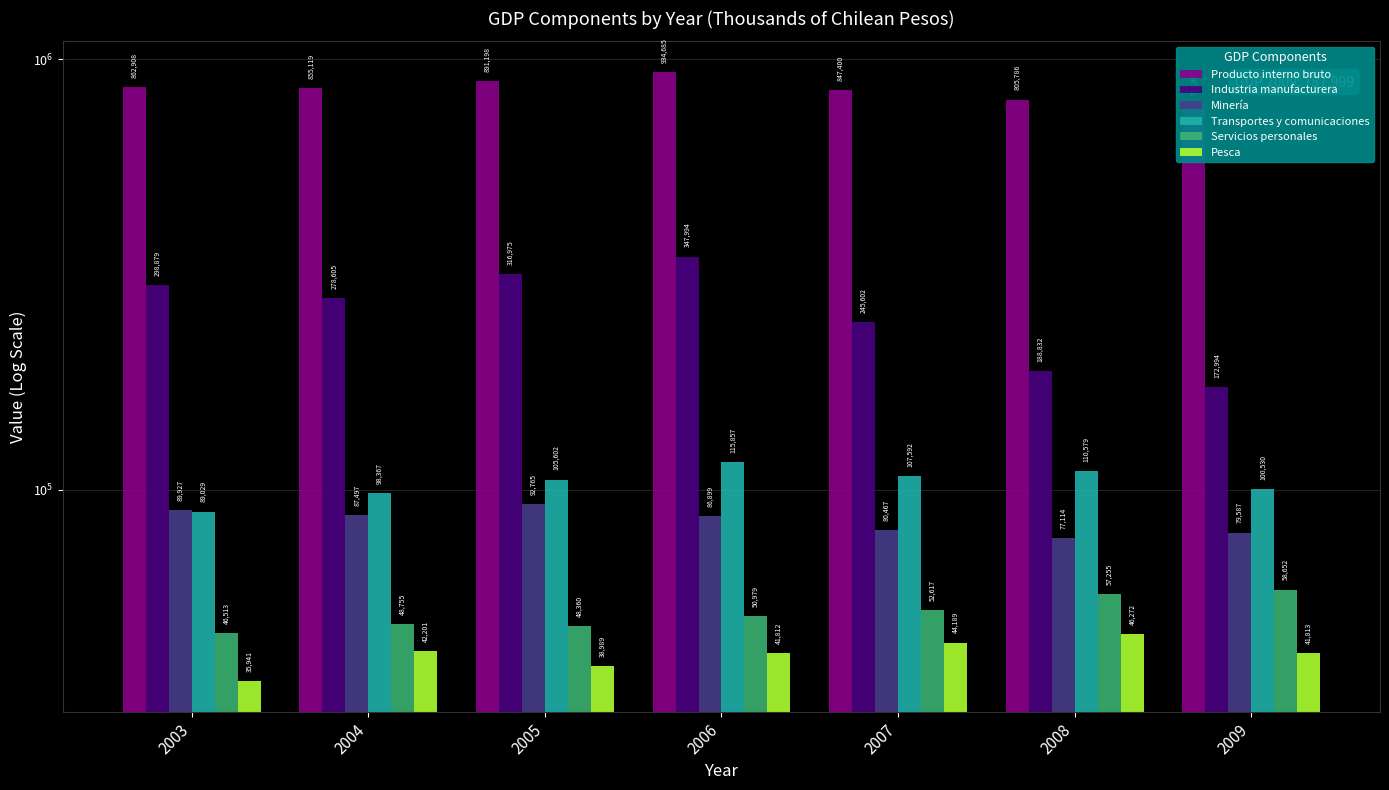

Which series has the largest range (max minus min)?

Industria manufacturera